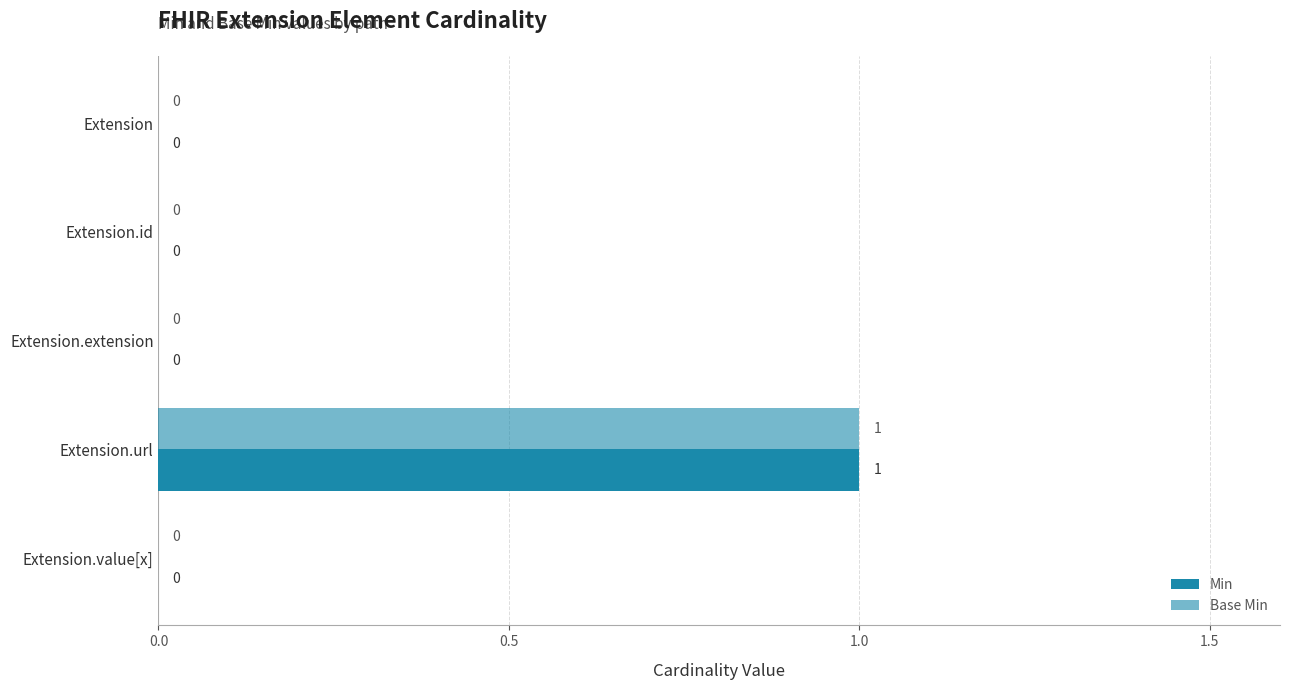

What is the highest value of the Base Min series?

1